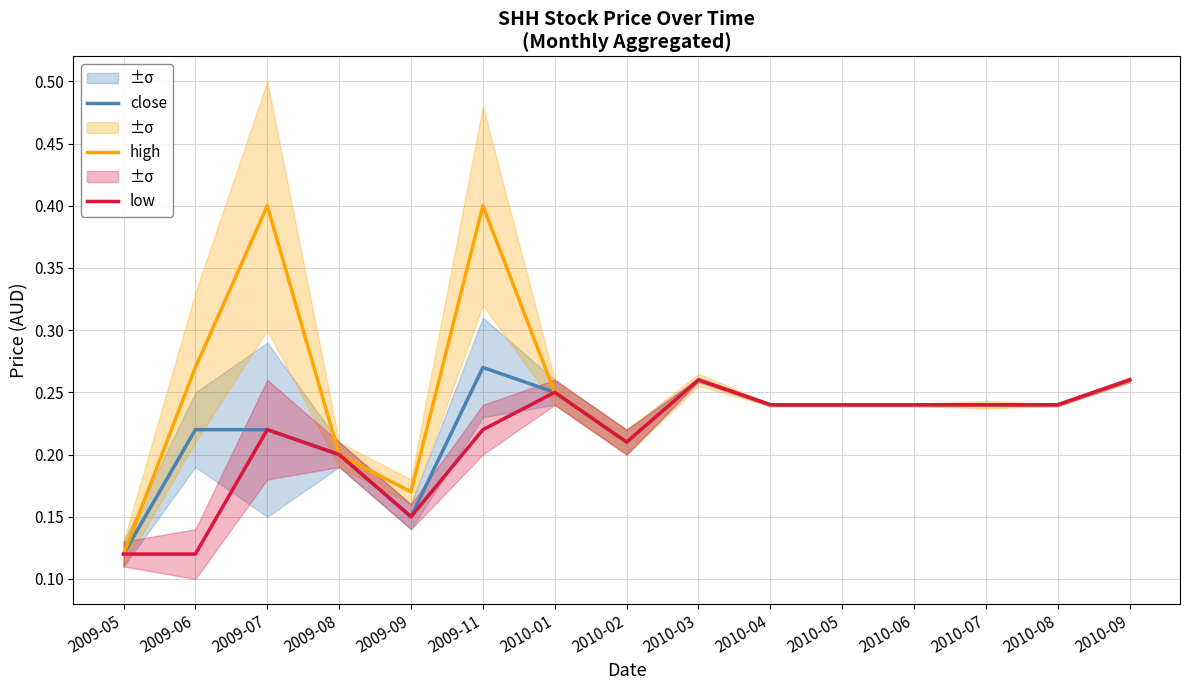

Is this an area chart (filled region under the line)?

No